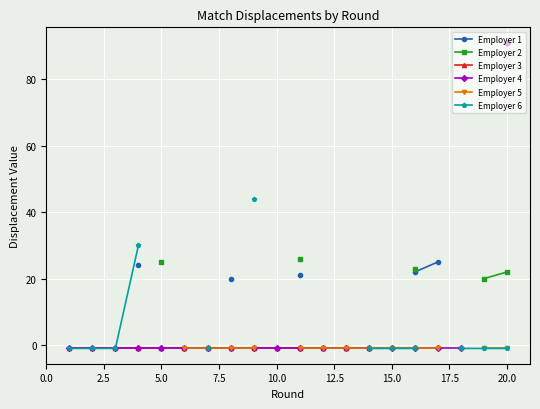

What is the smallest value displayed?

-1.0